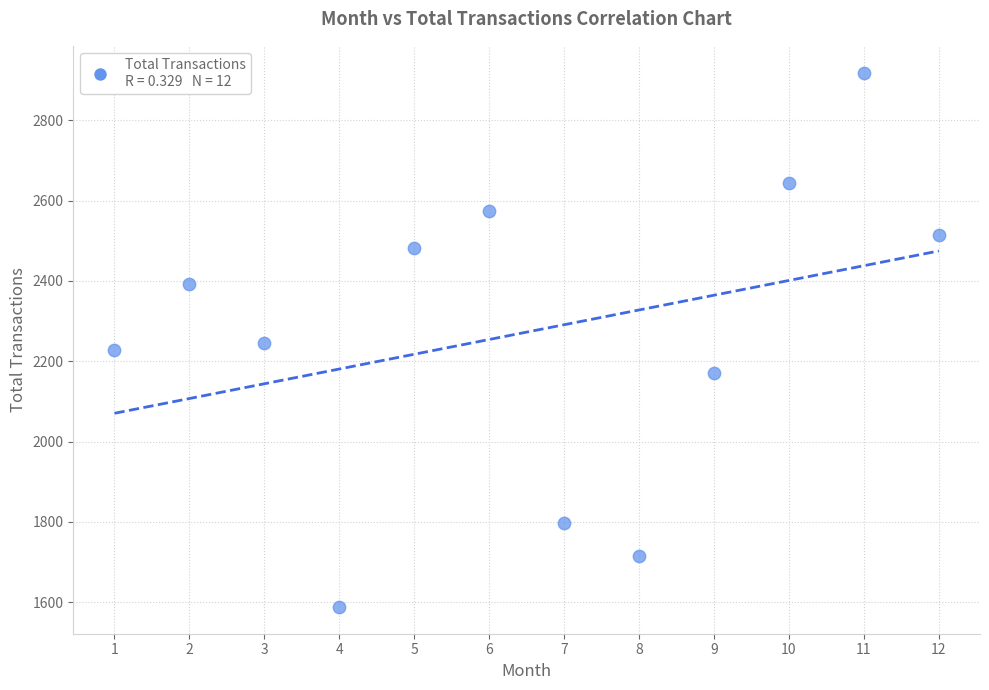

What is the average X value?

6